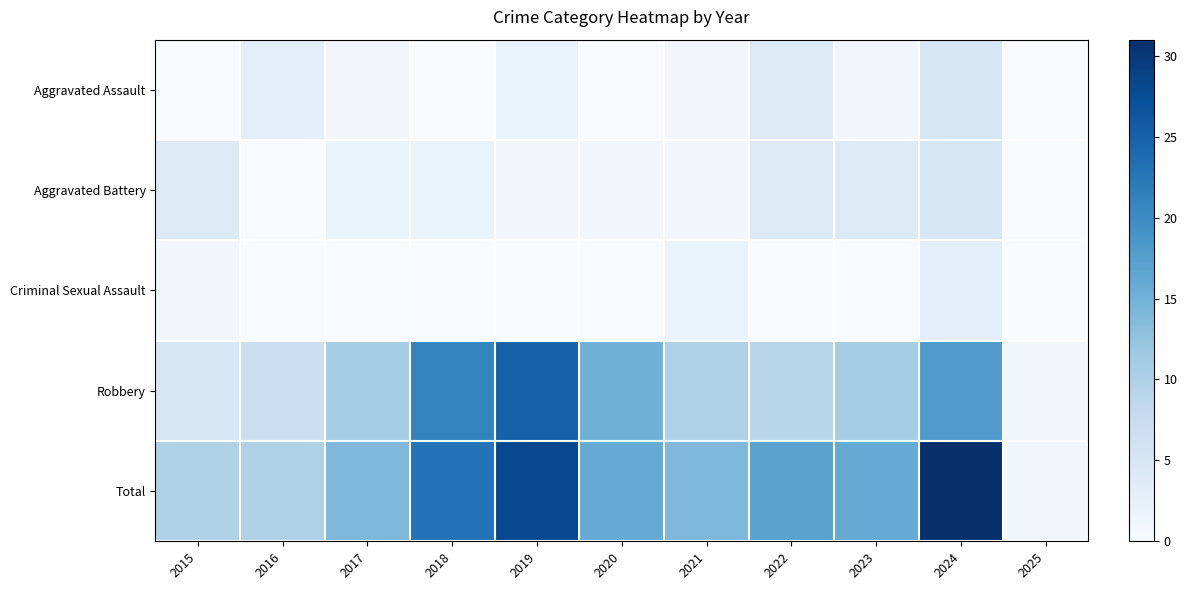

Reading left to right, what are all the values shown in this chart?

Aggravated Assault: 2015=0	2016=3	2017=1	2018=0	2019=2	2020=0	2021=1	2022=4	2023=1	2024=5	2025=0
Aggravated Battery: 2015=4	2016=0	2017=2	2018=2	2019=1	2020=1	2021=1	2022=4	2023=4	2024=5	2025=0
Criminal Sexual Assault: 2015=1	2016=0	2017=0	2018=0	2019=0	2020=0	2021=2	2022=0	2023=0	2024=3	2025=0
Robbery: 2015=5	2016=7	2017=11	2018=21	2019=25	2020=15	2021=10	2022=9	2023=11	2024=18	2025=1
Total: 2015=10	2016=10	2017=14	2018=23	2019=28	2020=16	2021=14	2022=17	2023=16	2024=31	2025=1